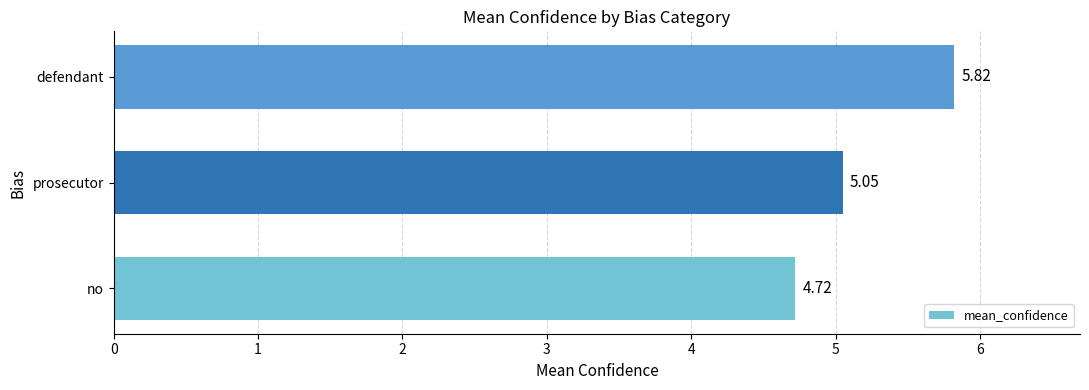

What is the ratio of the value at prosecutor to the value at no?

1.1